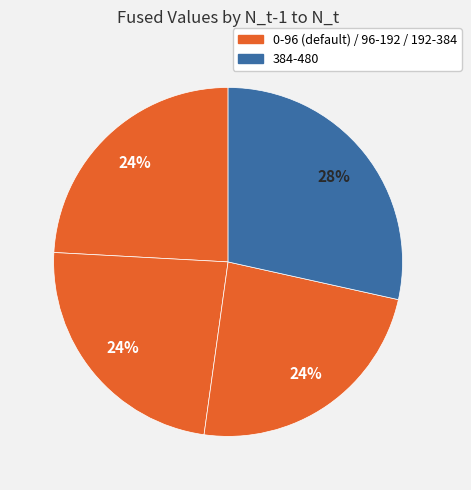

How many segments does this pie chart have?

4